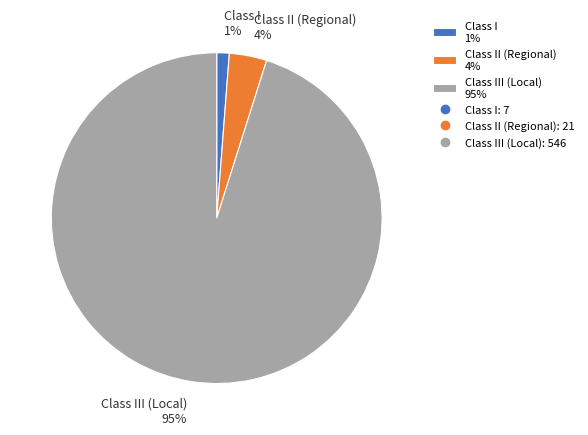

How many slices are in this pie chart?

3